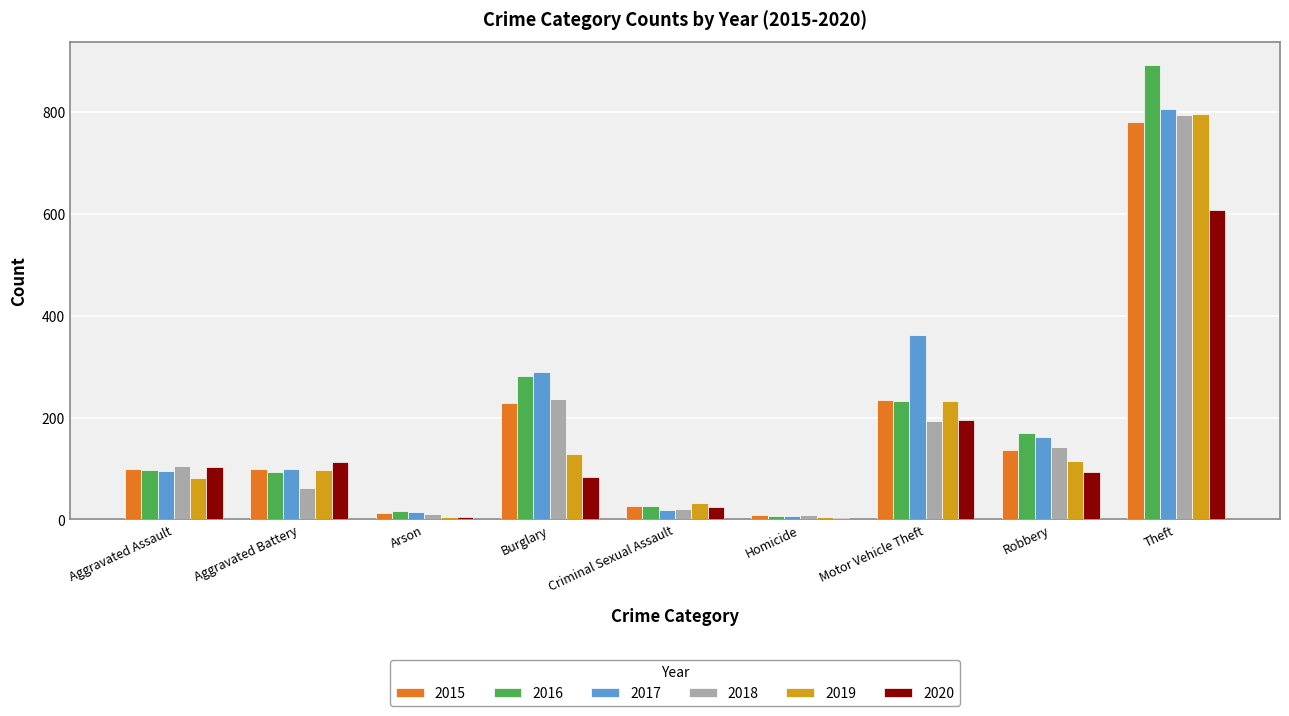

At which category is the sum across all series the highest?

Theft